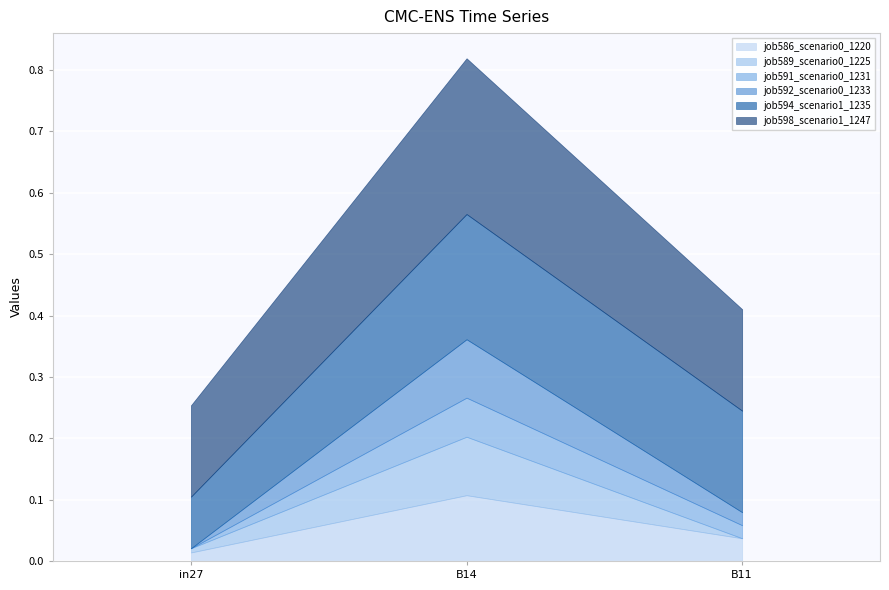

Is it true that job589_scenario0_1225 equals 0.0 at in27?

False